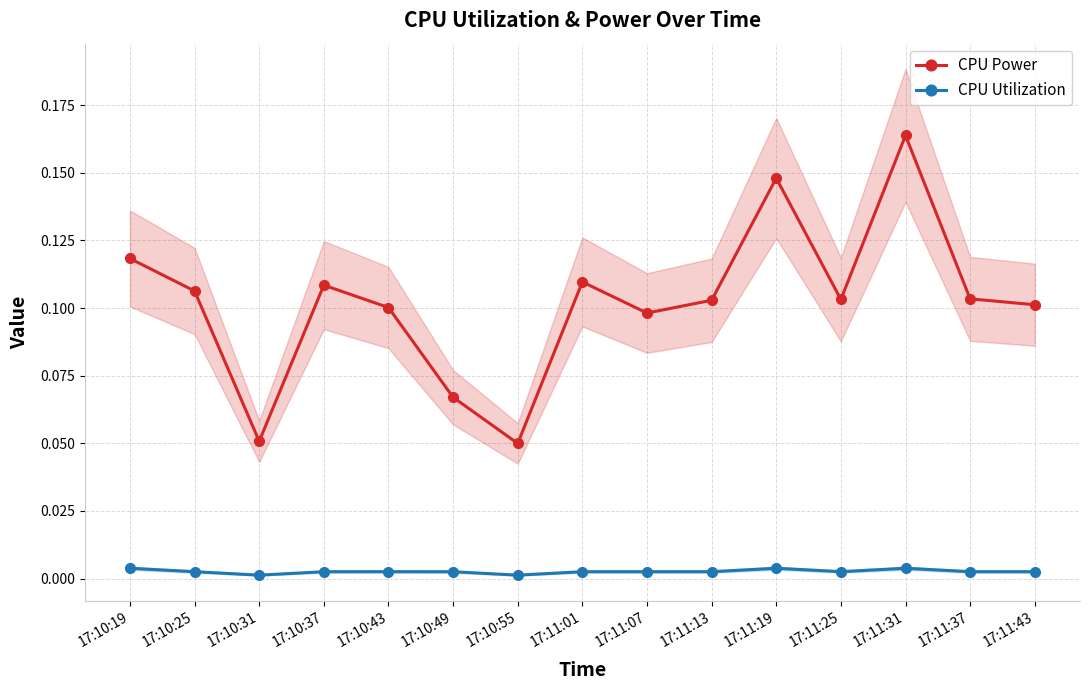

True or false: CPU Utilization and CPU Power intersect in this chart.

False